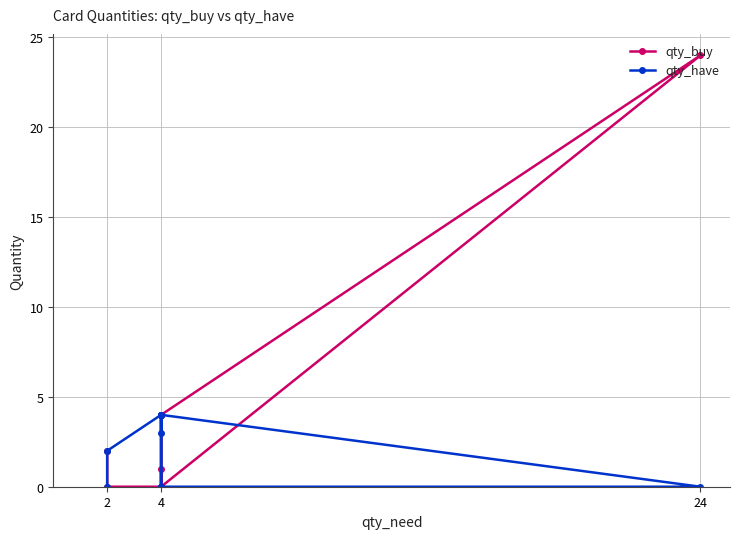

How many qty_have values are between 0 and 4?

11